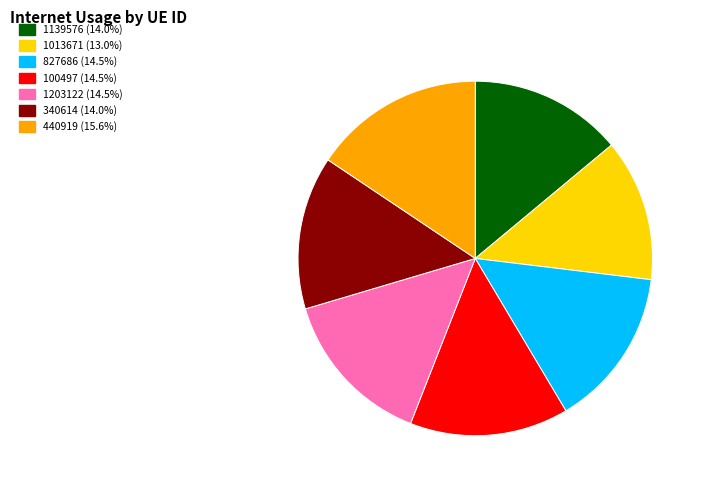

Is there a majority slice in this chart?

No